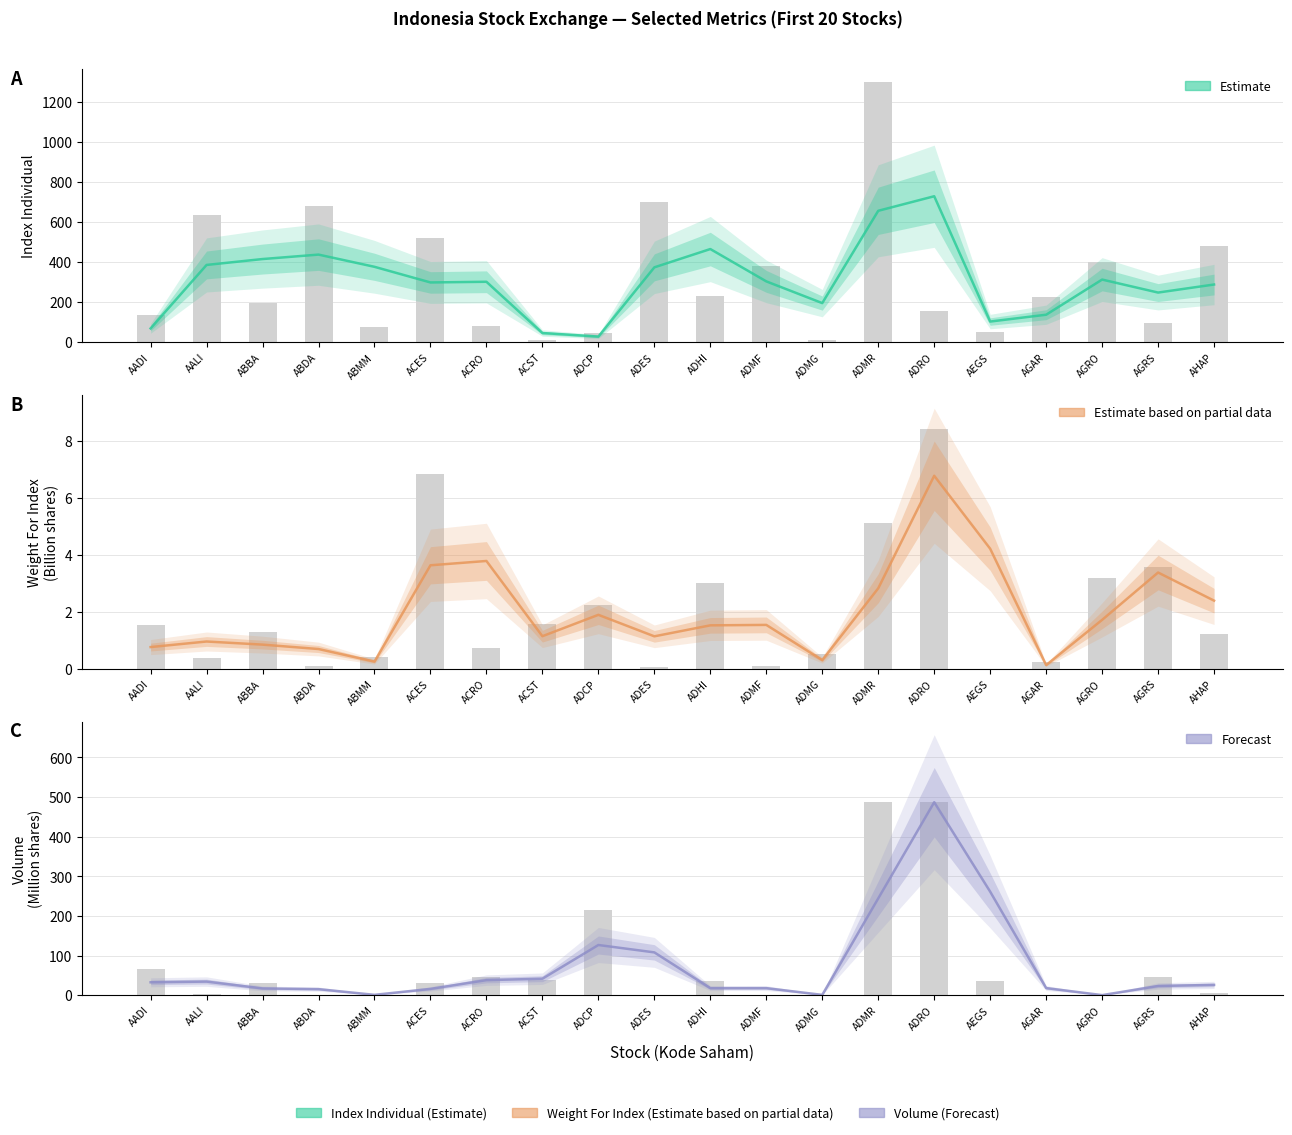

What is the lowest value of the Index Individual series?

28.2